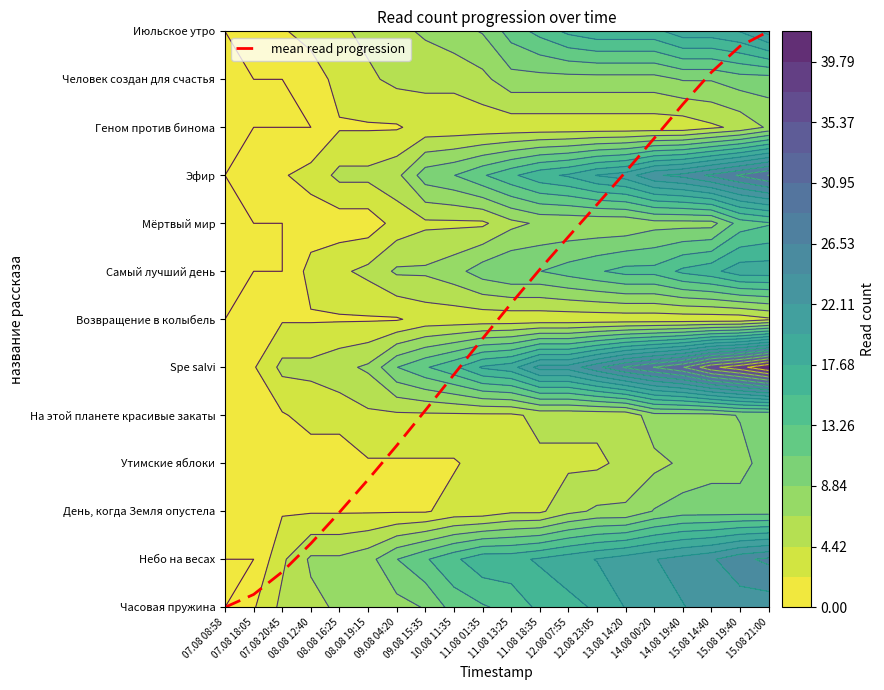

List the labels in order of value, largest first.

15.08 21:00, 15.08 19:40, 15.08 14:40, 14.08 19:40, 14.08 00:20, 13.08 14:20, 12.08 23:05, 12.08 07:55, 11.08 18:35, 11.08 13:25, 11.08 01:35, 10.08 11:35, 09.08 15:35, 09.08 04:20, 08.08 19:15, 08.08 16:25, 08.08 12:40, 07.08 20:45, 07.08 18:05, 07.08 08:58